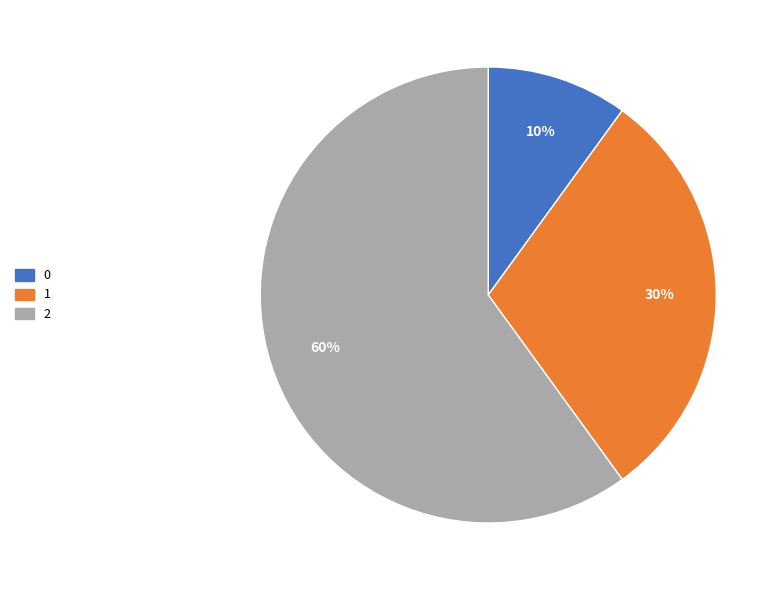

To the nearest percent, what percentage of the pie is 0?

10%